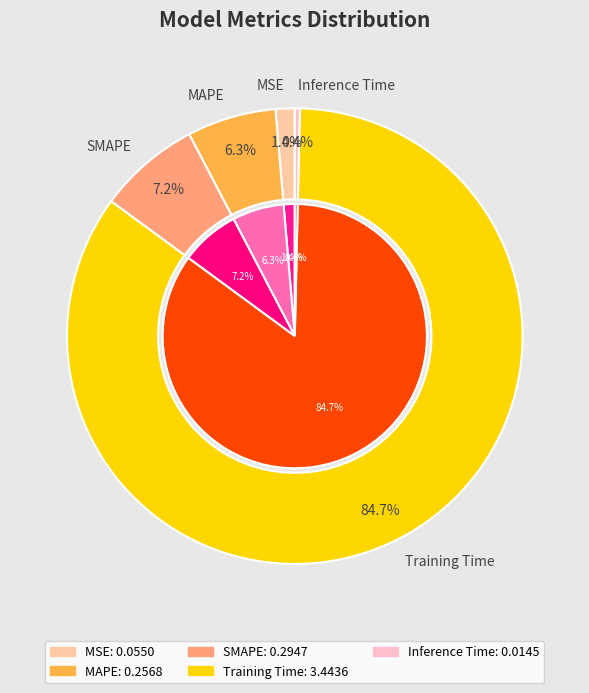

What is the change in value from MAPE to Training Time?

+3.2